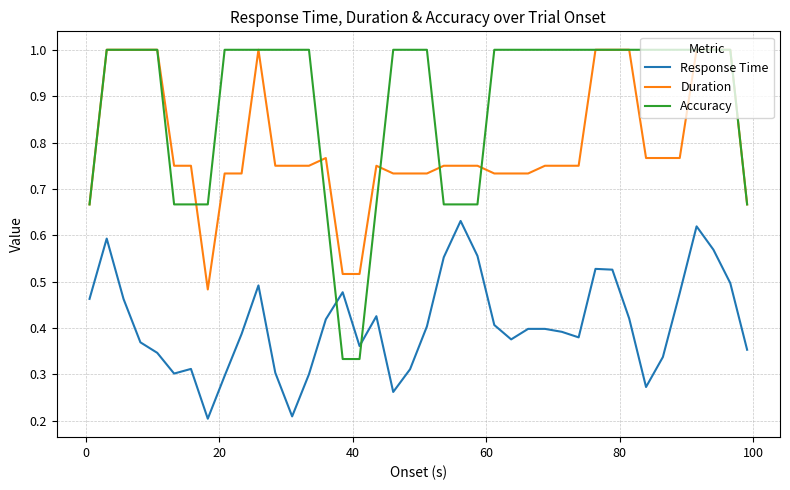

Rank the series by their average value, from highest to lowest.

Accuracy, Duration, Response Time